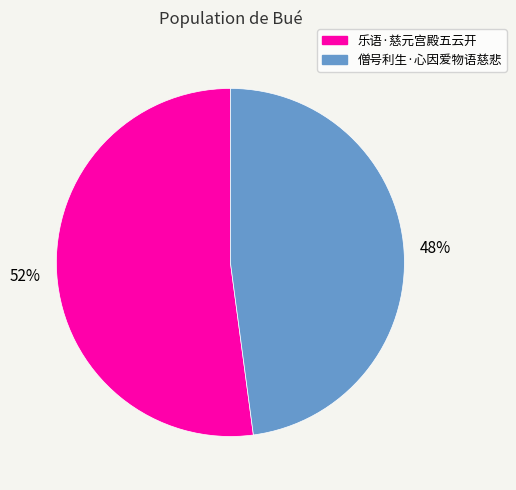

True or false: 僧号利生·心因爱物语慈悲 accounts for 48% of the total.

True